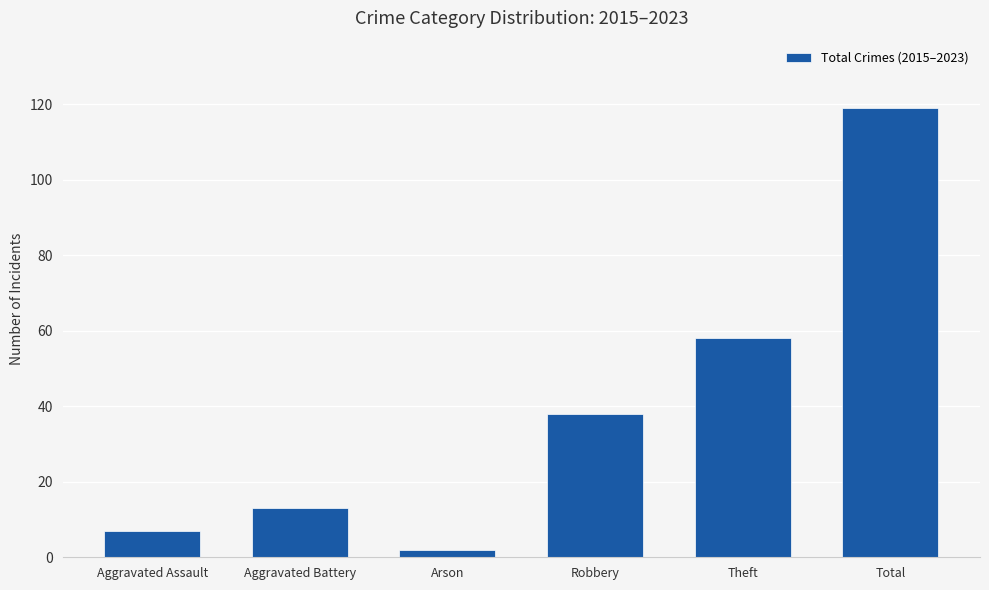

Reading left to right, what are all the values shown in this chart?

7	13	2	38	58	119